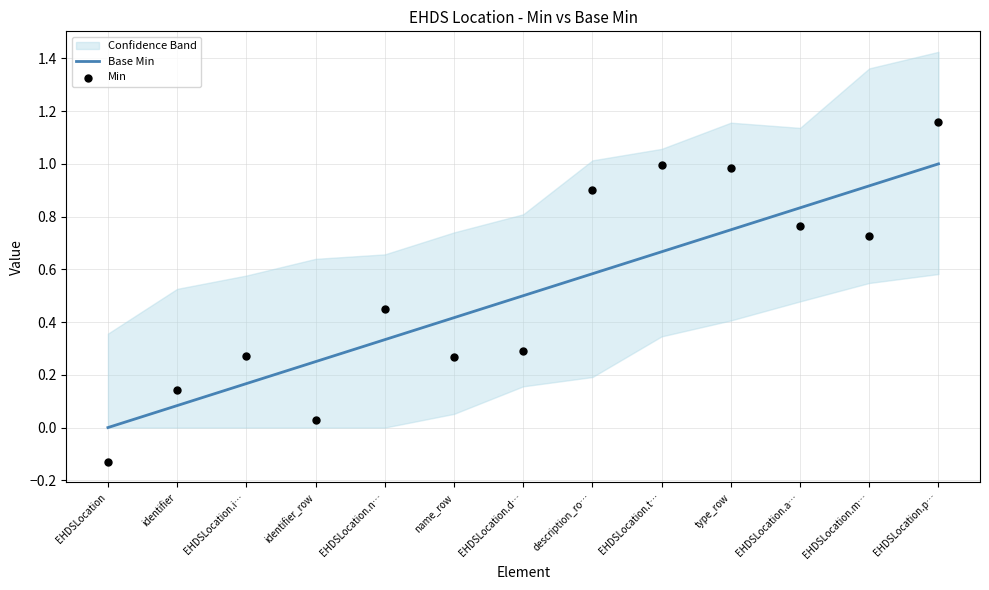

Which series has the largest total across all categories?

Min